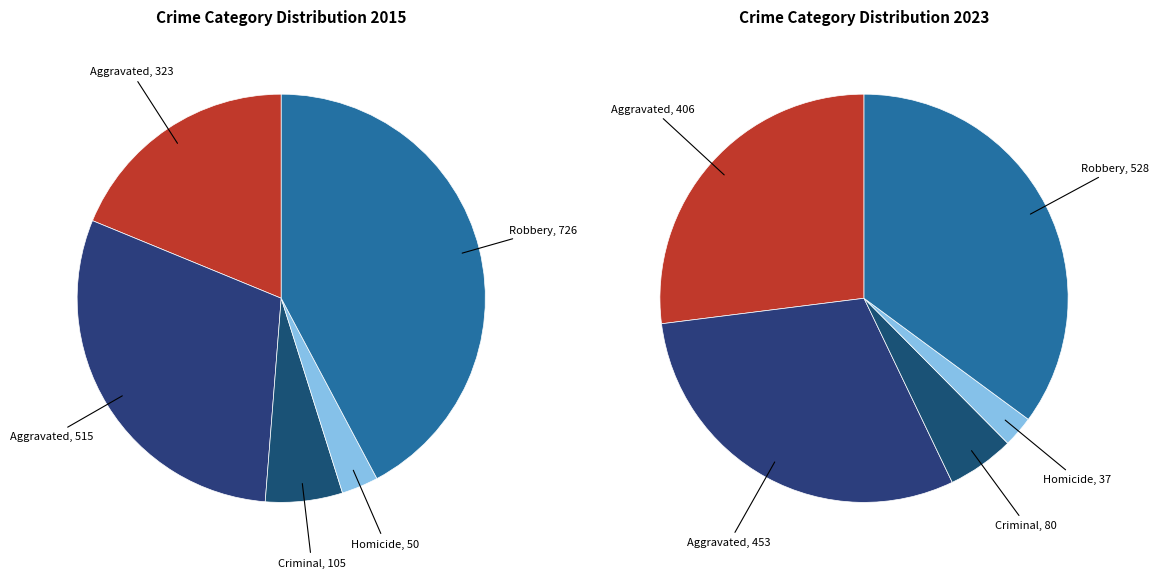

To the nearest percent, what percentage of the pie is 3?

3%